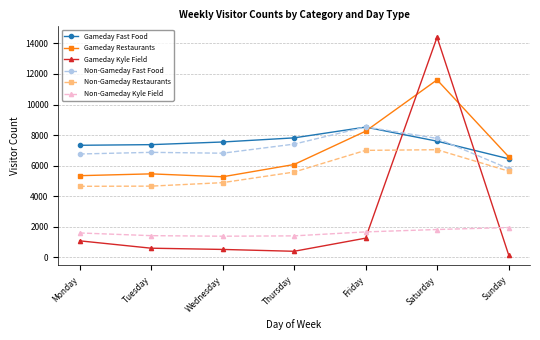

Does the chart display data point markers on the line(s)?

Yes